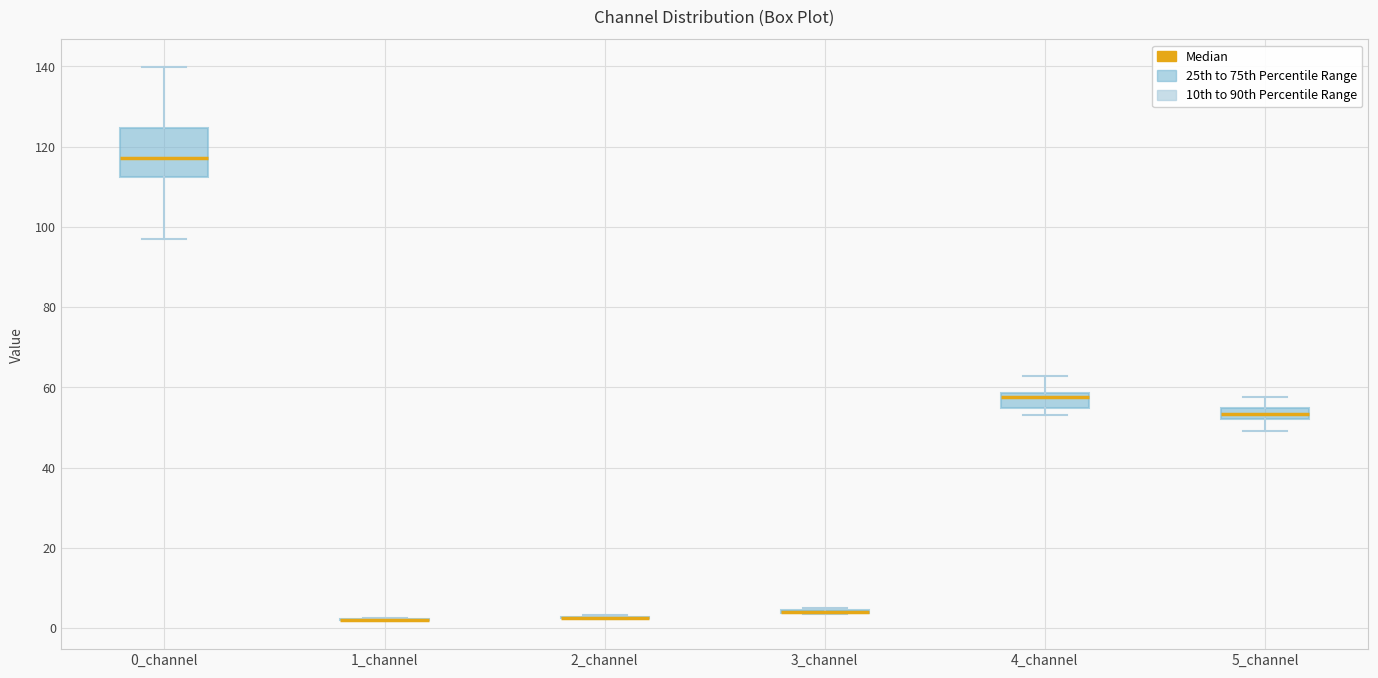

Which box is the tallest, from its lower edge to its upper edge?

0_channel